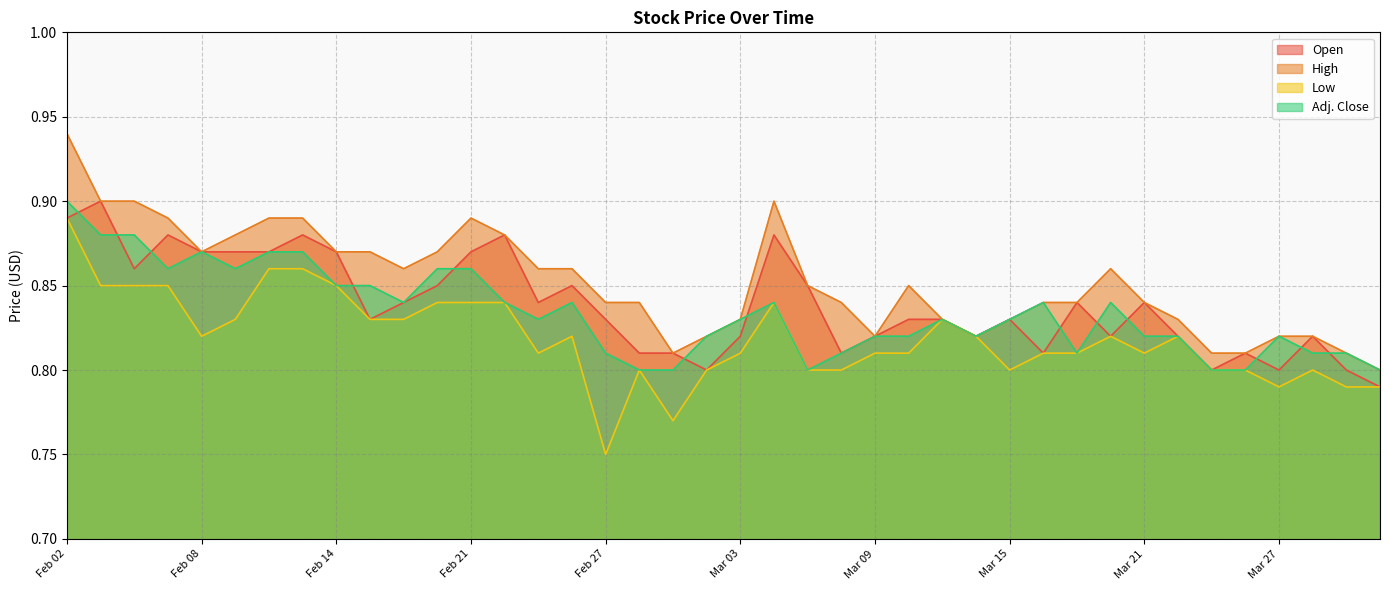

What is the difference between the maximum and minimum values in the Adj. Close series?

0.1